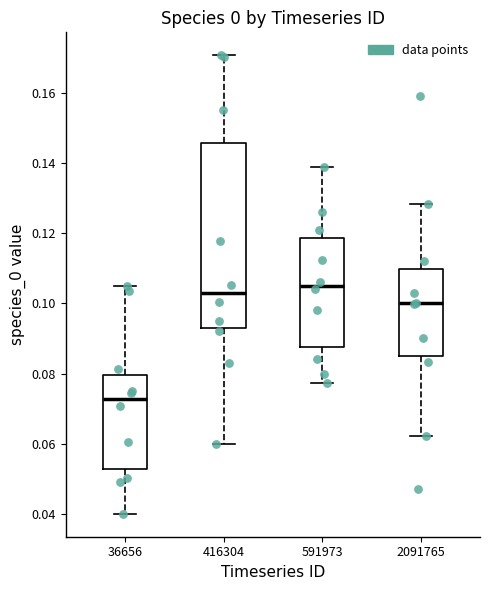

Which box's median line is the lowest?

36656